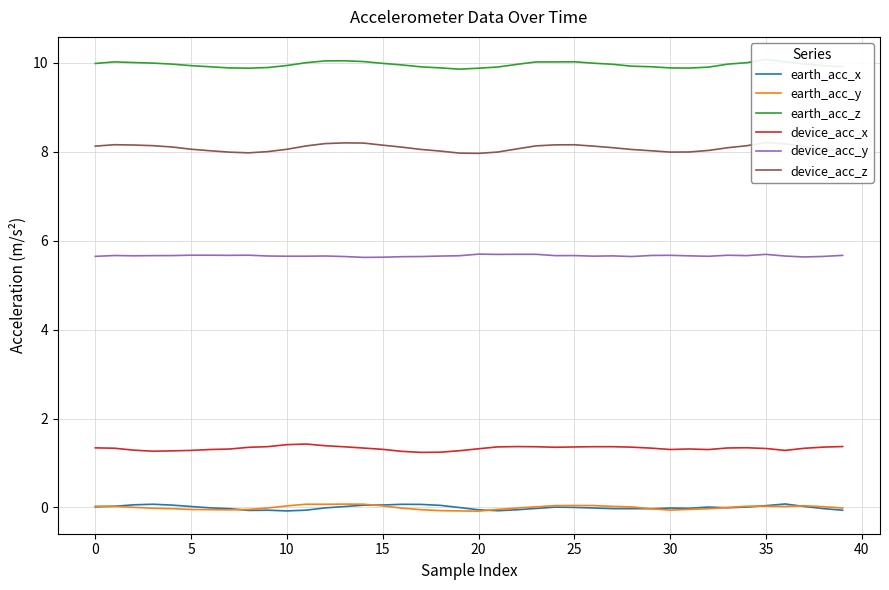

What is the lowest value of the earth_acc_x series?

-0.1